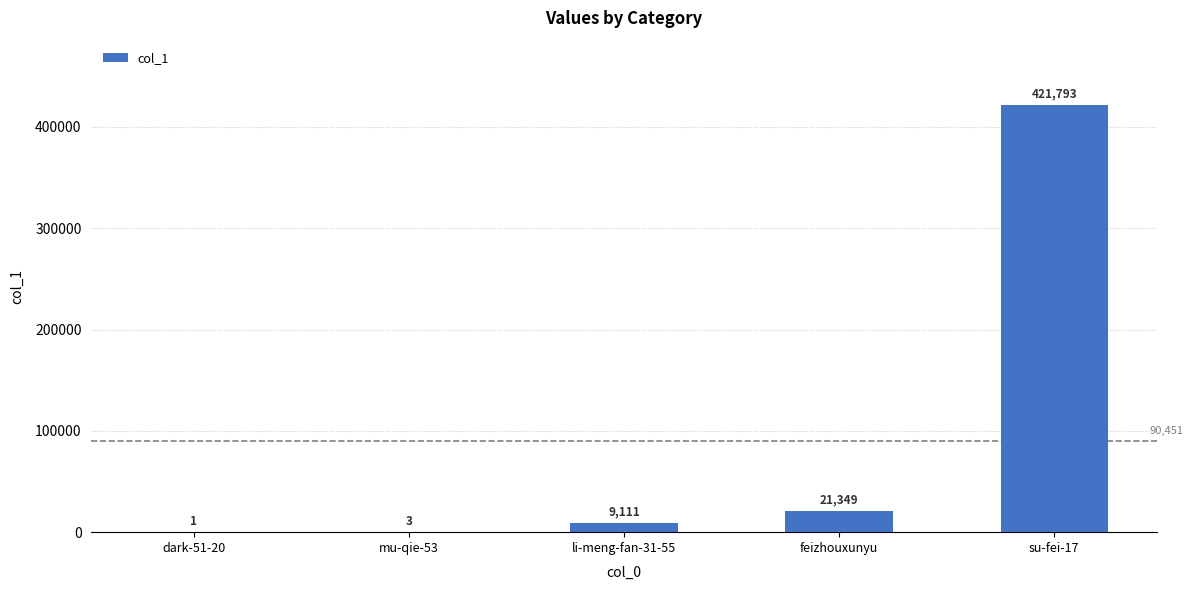

Count the number of categories in the chart.

5